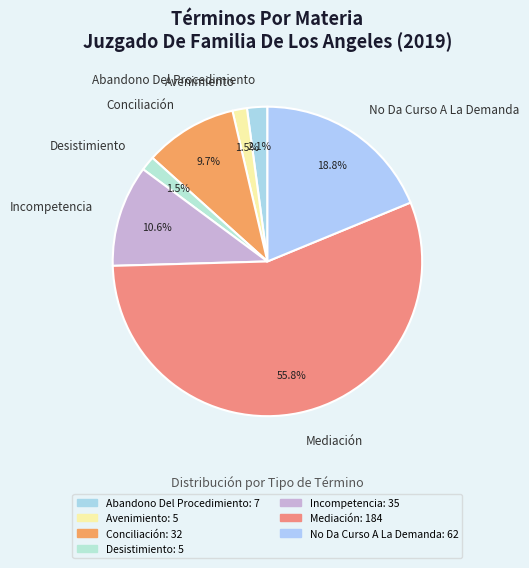

To the nearest percent, what is the difference between the largest and smallest slice percentages?

54%